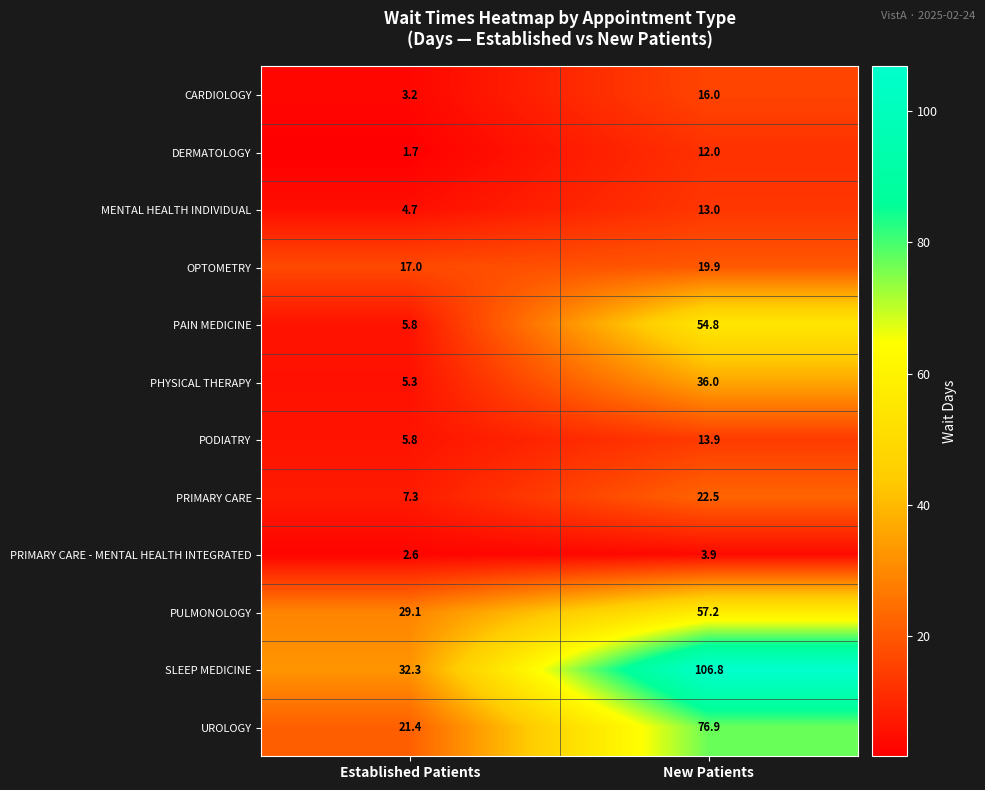

List the series in order of their peak value, highest first.

SLEEP MEDICINE, UROLOGY, PULMONOLOGY, PAIN MEDICINE, PHYSICAL THERAPY, PRIMARY CARE, OPTOMETRY, CARDIOLOGY, PODIATRY, MENTAL HEALTH INDIVIDUAL, DERMATOLOGY, PRIMARY CARE - MENTAL HEALTH INTEGRATED